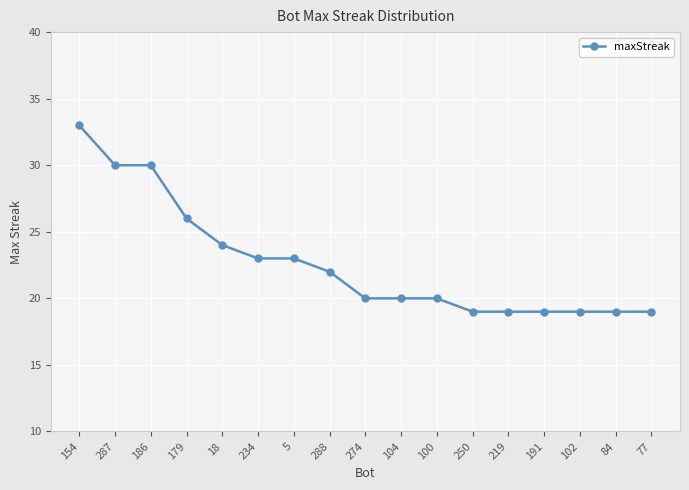

True or false: the data shows 19 at 77.

True